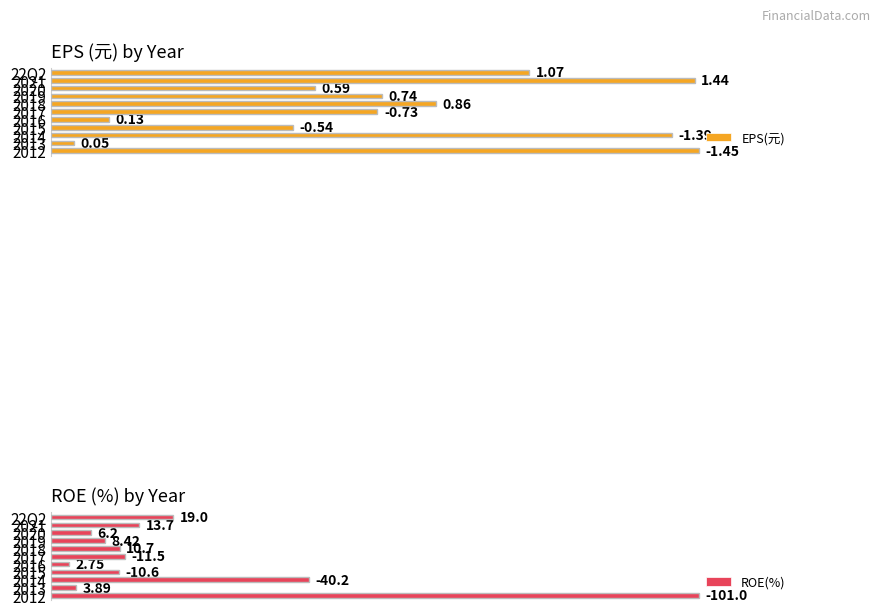

At 2019, list the series in order from largest to smallest.

EPS(元), ROE(%)